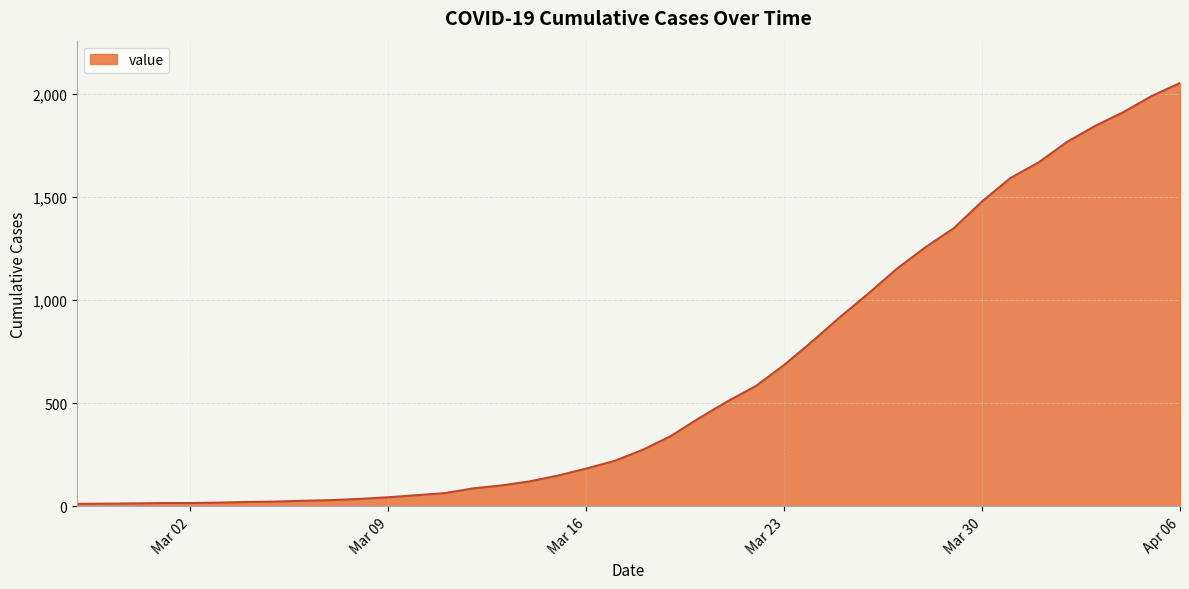

What is the maximum value shown in the chart?

2052